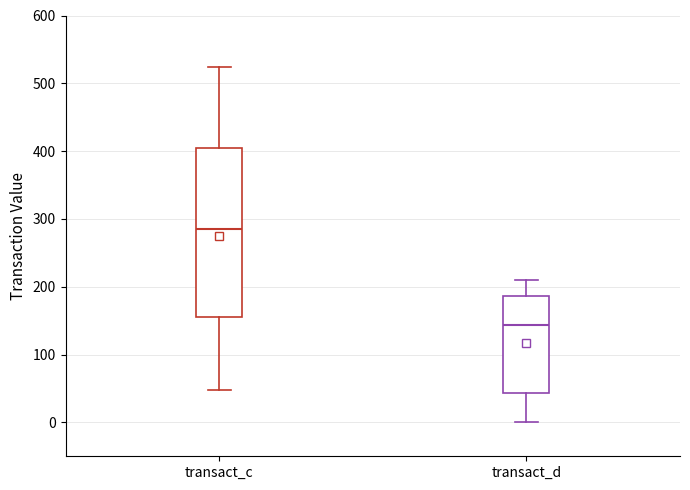

Which box's median line is the highest?

transact_c